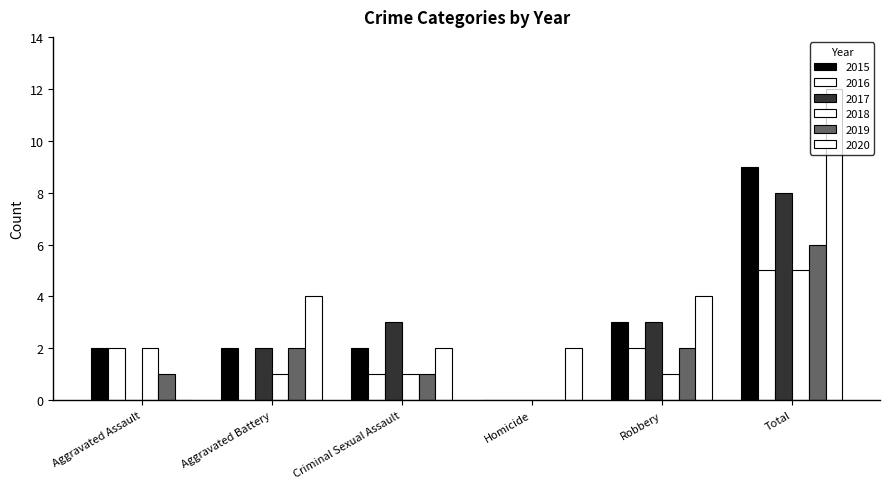

What is the spread (max minus min) of values at Aggravated Battery?

4